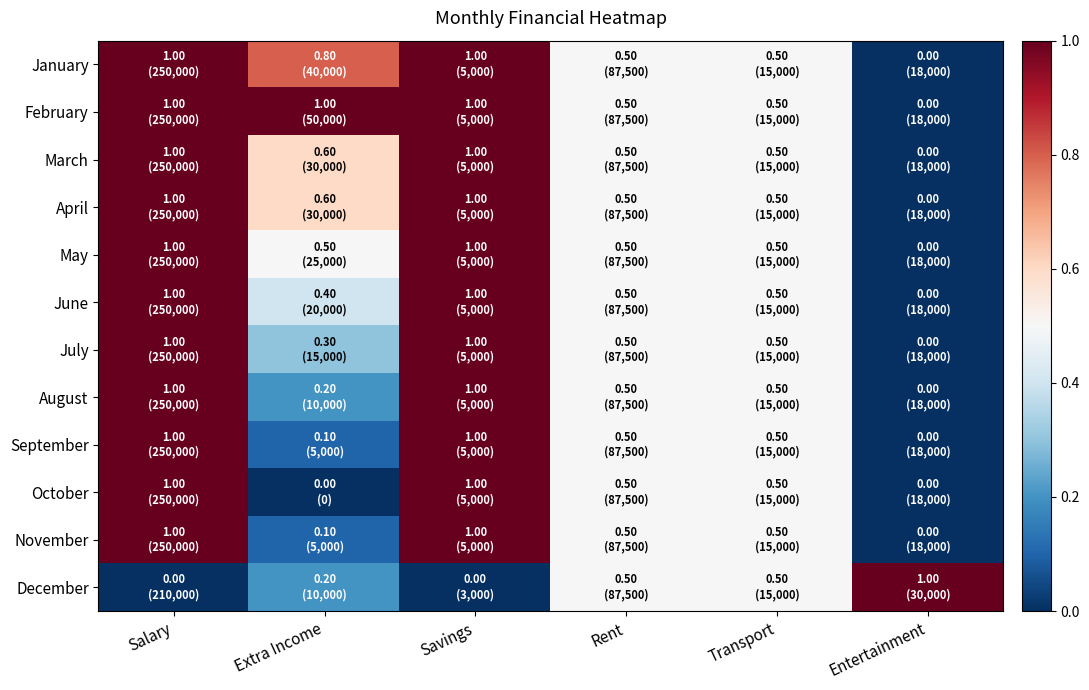

At how many categories does at least one series exceed 0?

6